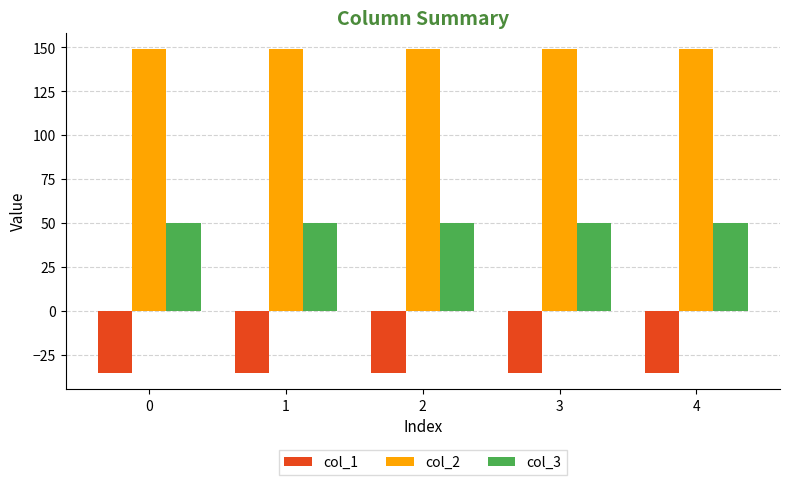

What is the greatest value displayed?

149.2